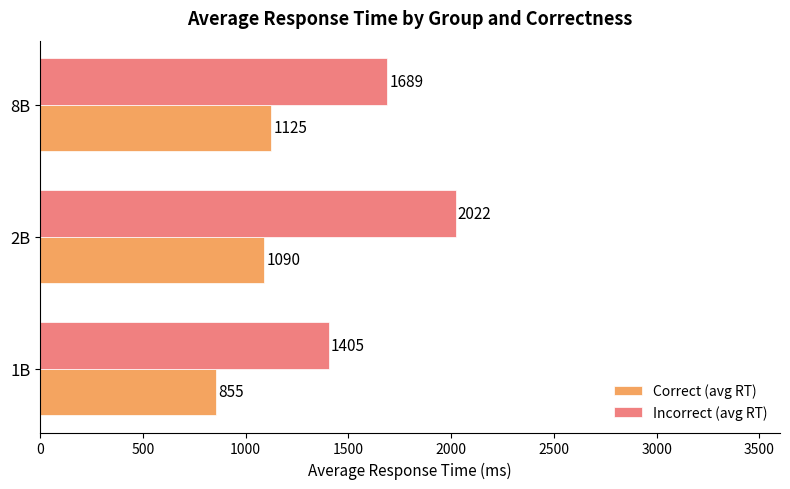

Which series has the widest spread of values?

Incorrect (avg RT)